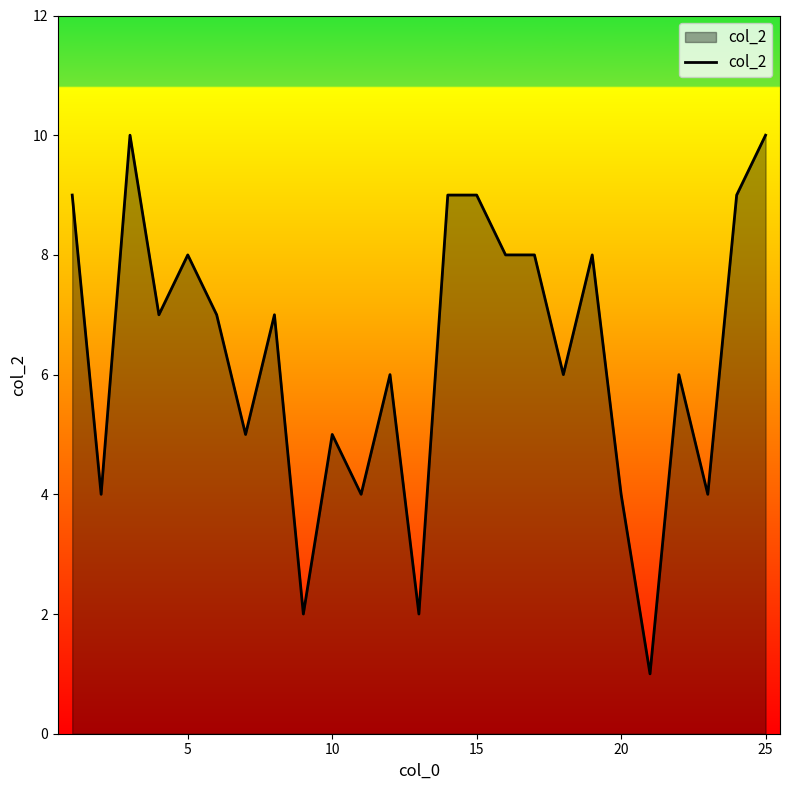

Does the chart display data point markers on the line(s)?

No